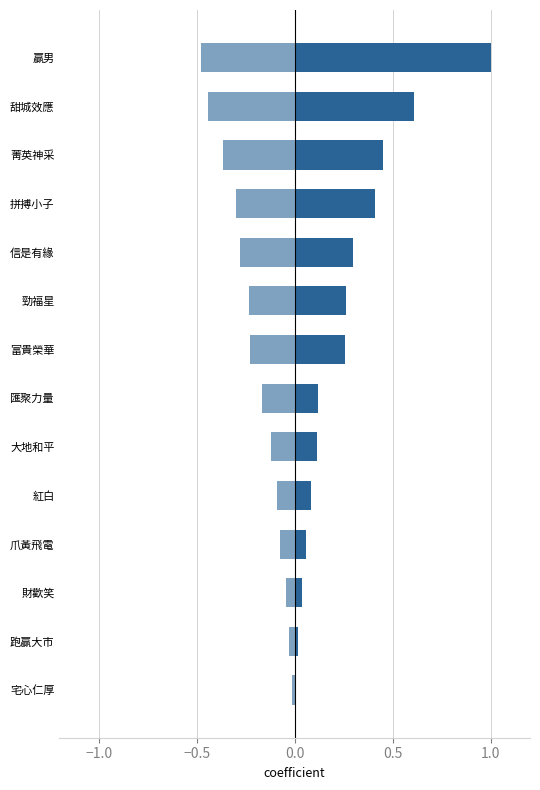

How many groups of bars are there?

14